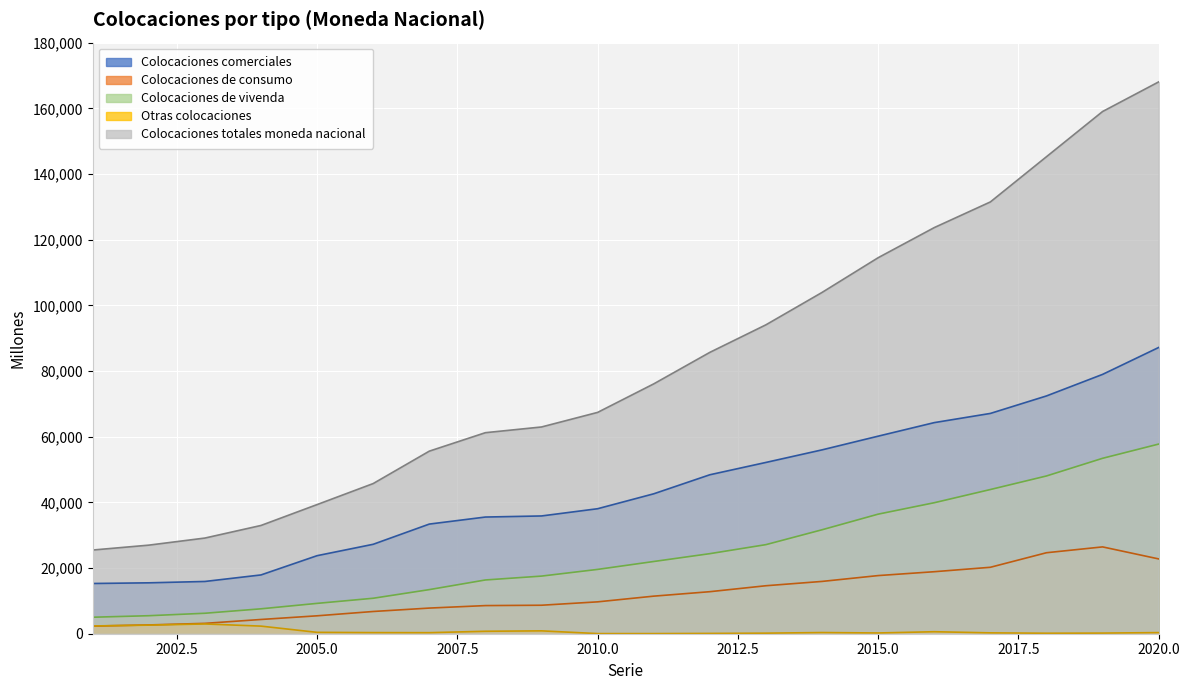

What is the difference between the highest and lowest values at 2012?

85588